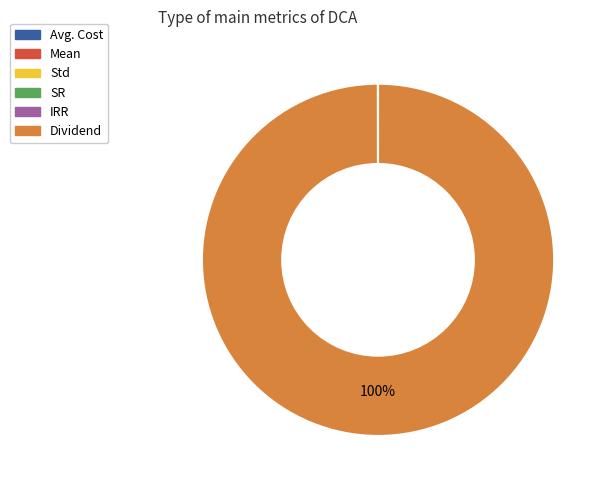

Is there a majority slice in this chart?

Yes